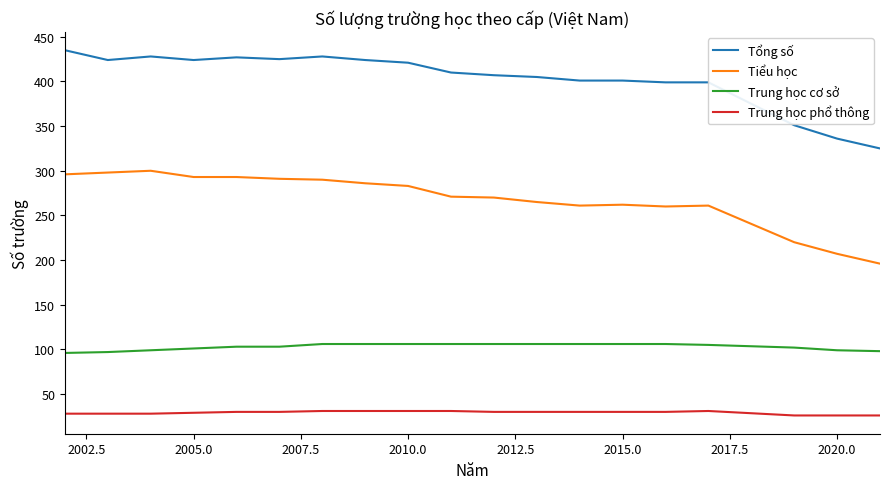

What is the minimum value for Tiểu học?

196